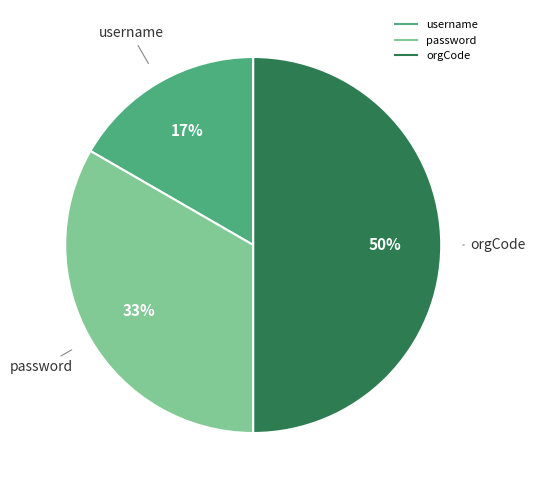

True or false: password accounts for 24% of the total.

False